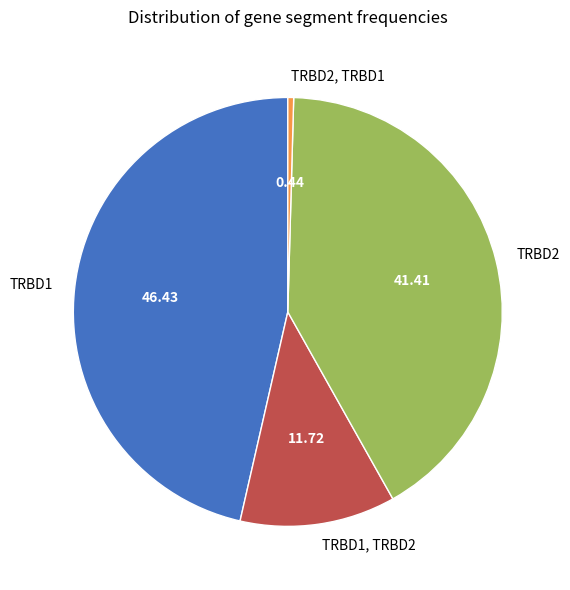

Does any single category account for the majority?

No